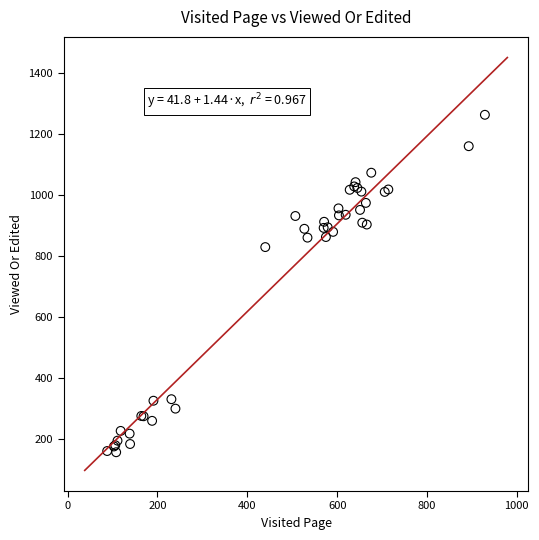

What Y value in the scatter plot is closest to 709?

829